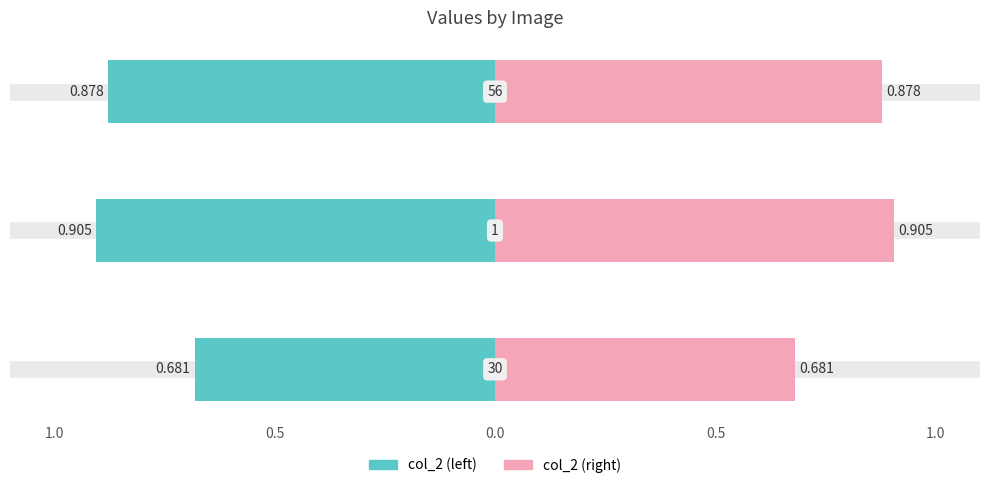

What is the value of the col_2 (left) bar at the 3rd from the left?

-0.9